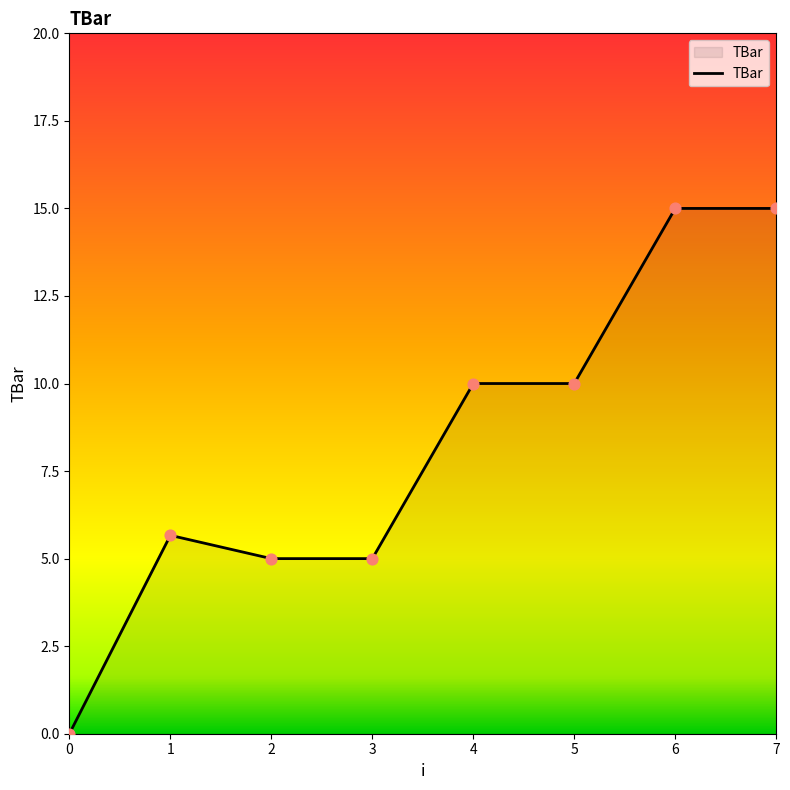

What is the change in value from 2 to 4?

+5.0